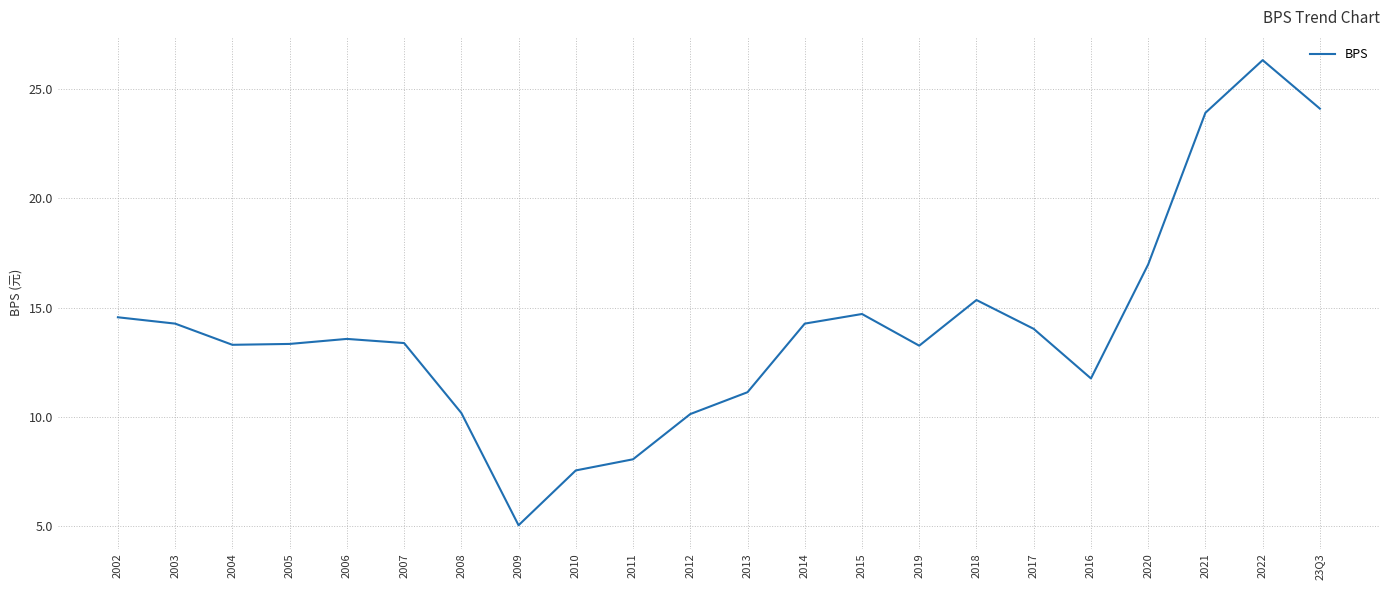

What is the difference between the values at 2014 and 2022?

12.1